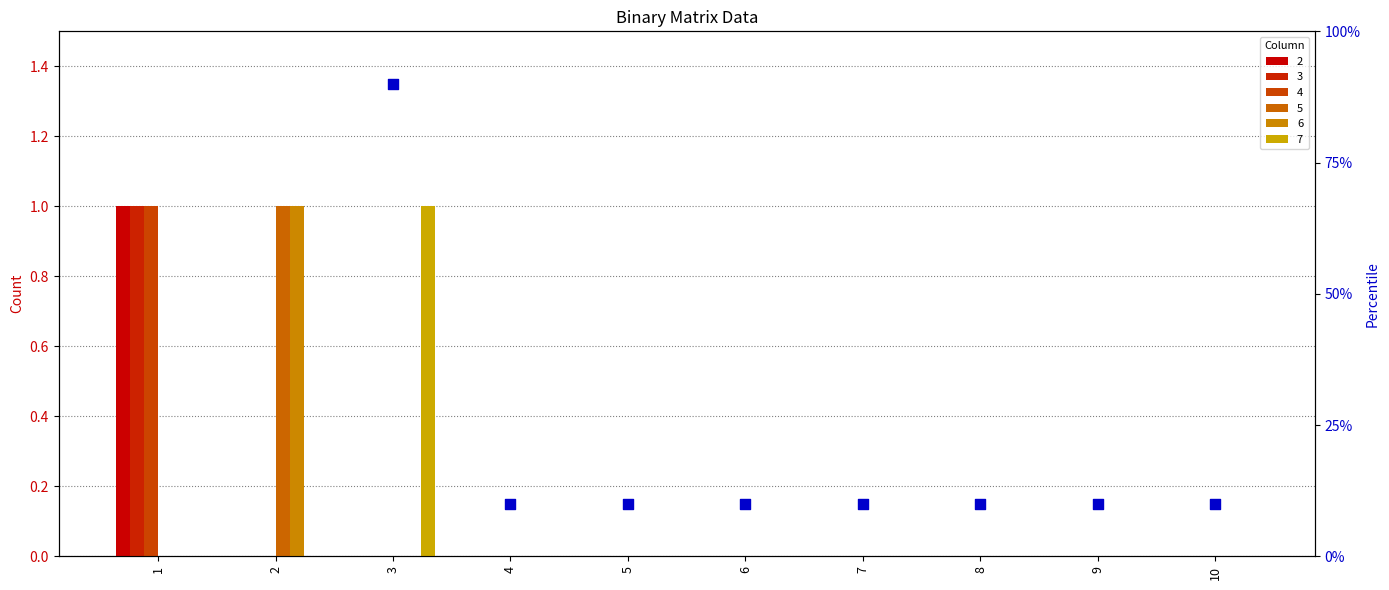

What is the ratio of the value at 6 to the value at 5?

1.0